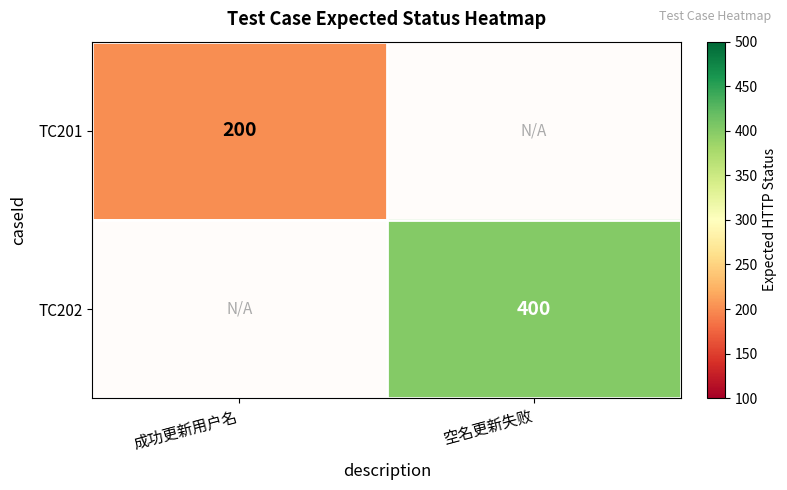

Is it true that TC202 equals 400 at 空名更新失败?

True